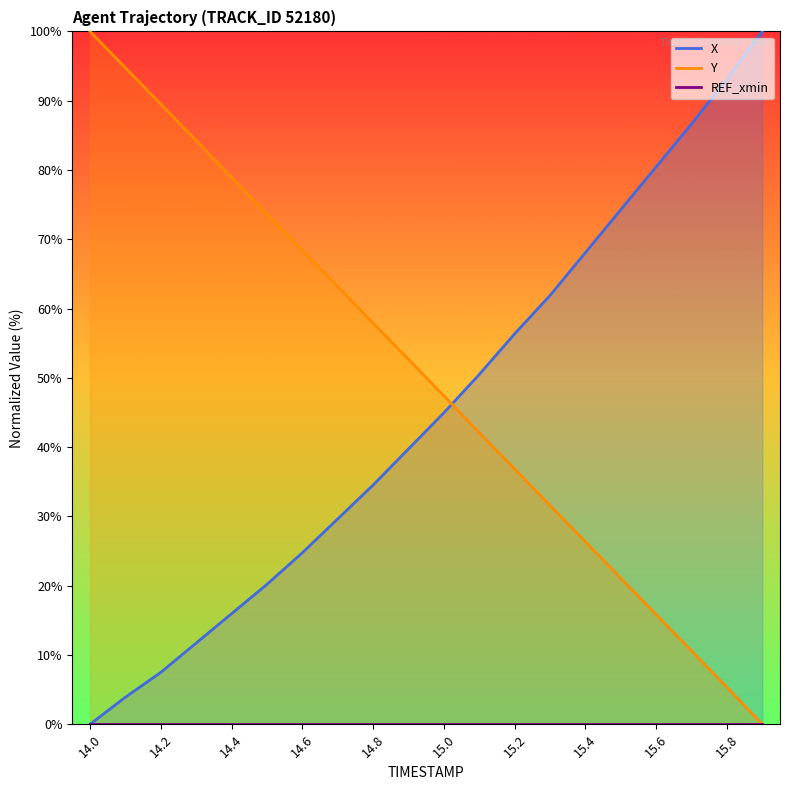

The value of Y at 15.0 is 47.4. True or false?

True